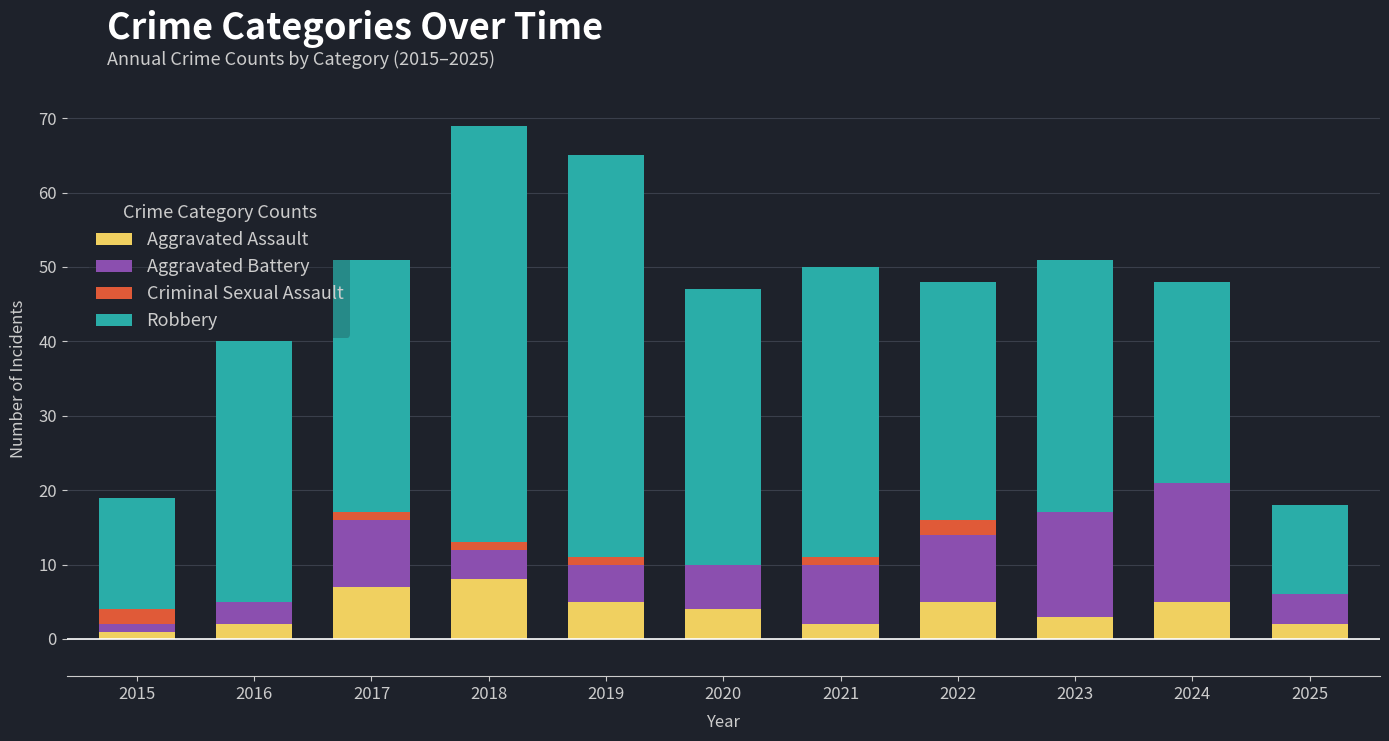

What is the total value across all series at 2016?

40